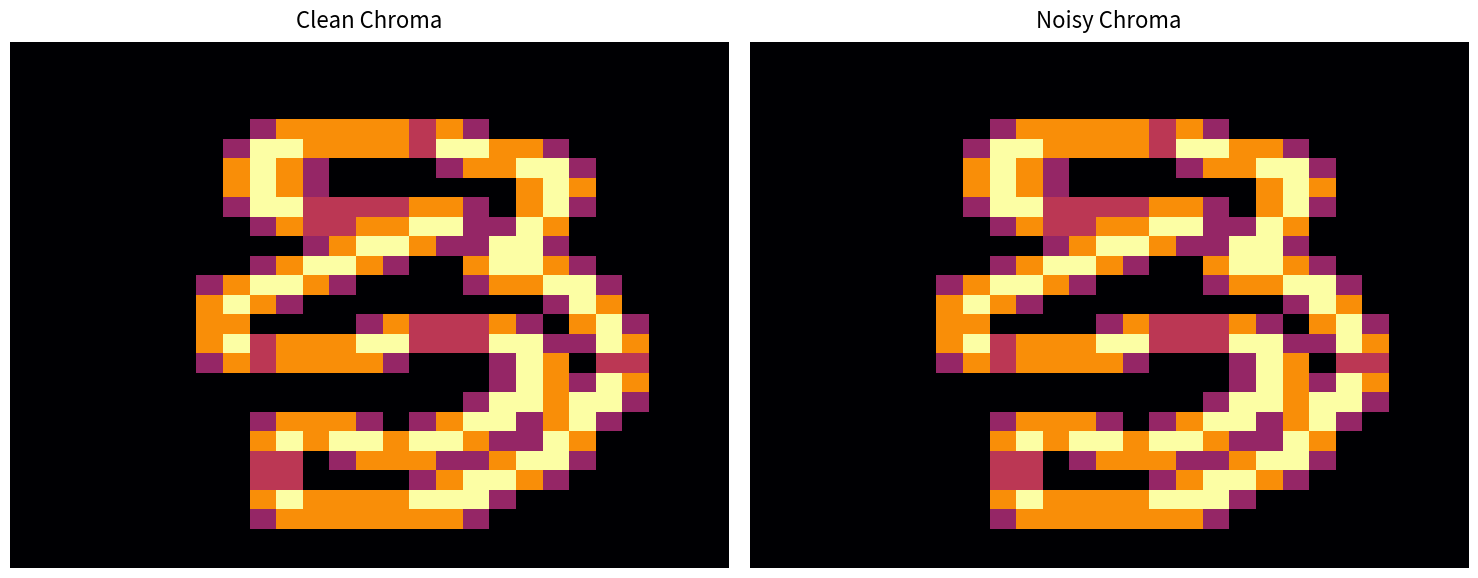

Between 26 and 20, which is larger?

26